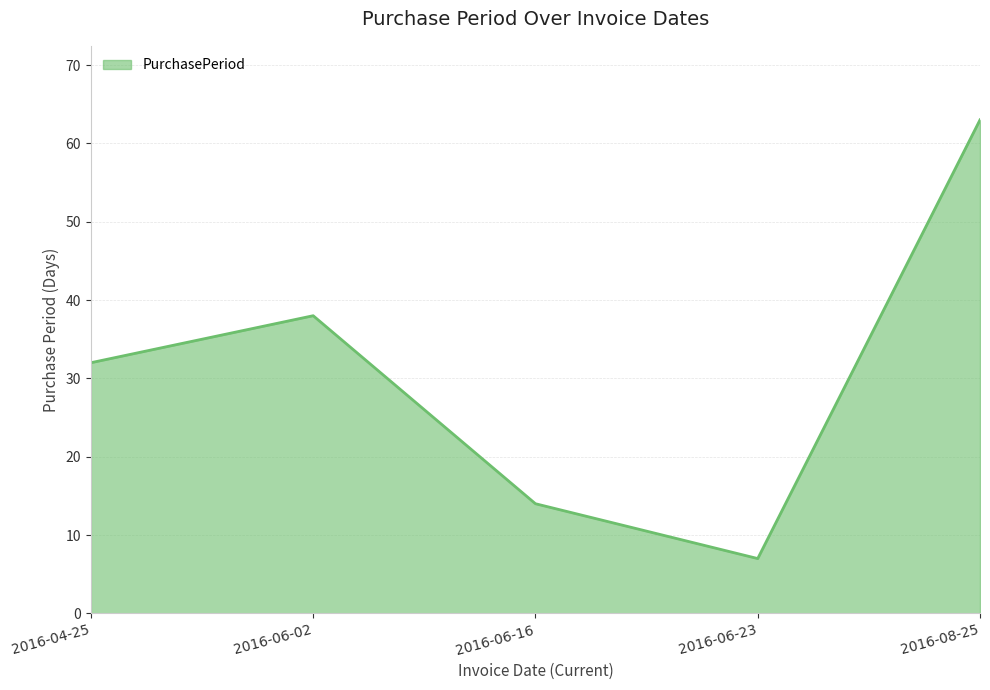

The value at 2016-06-02 is 18. True or false?

False